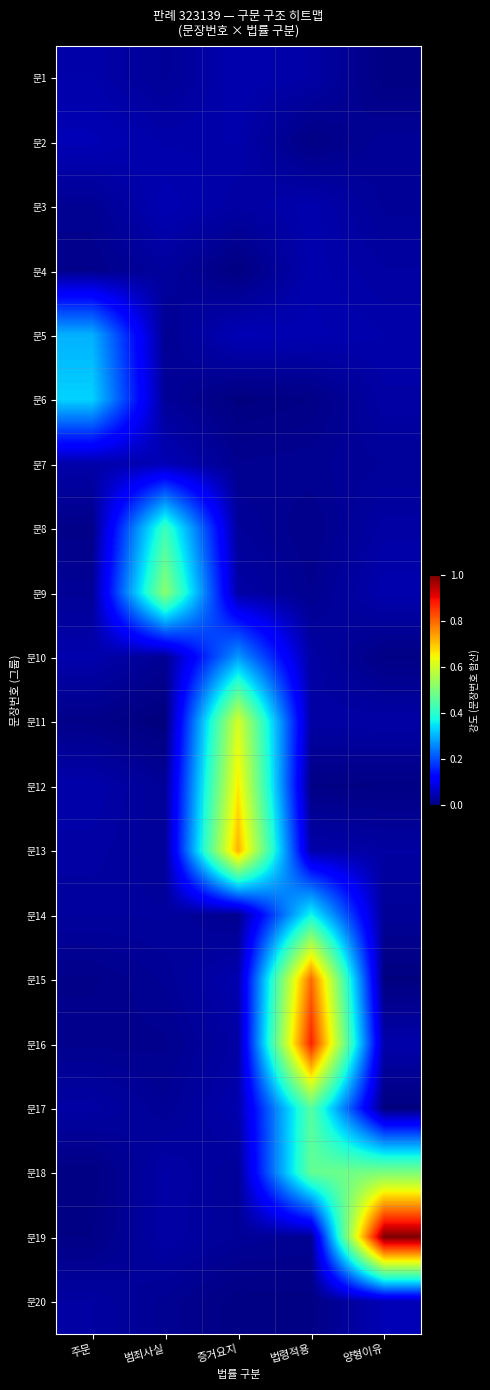

At which category does the chart reach its minimum across all series?

범죄사실